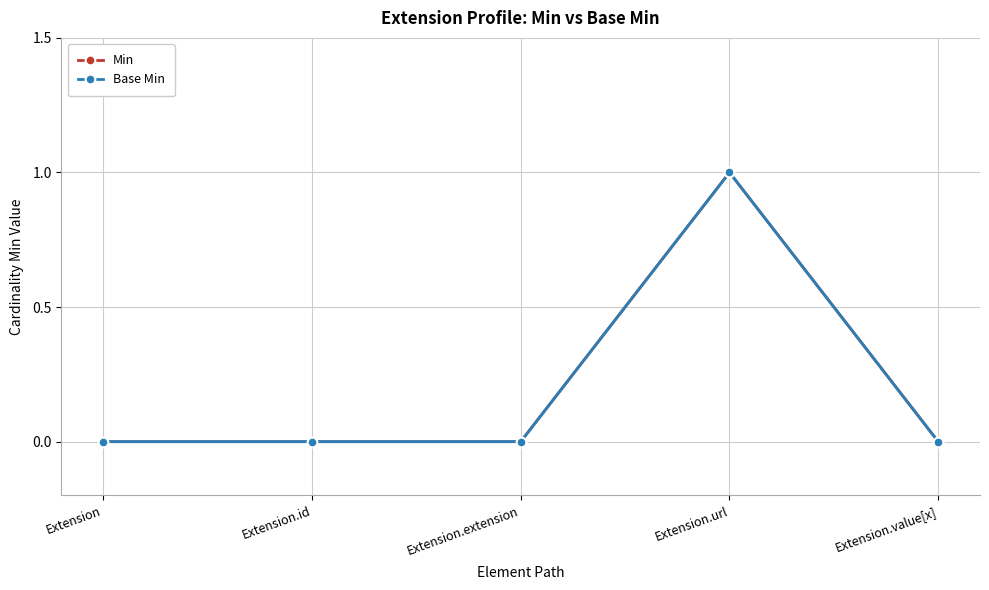

True or false: Min and Base Min intersect in this chart.

False